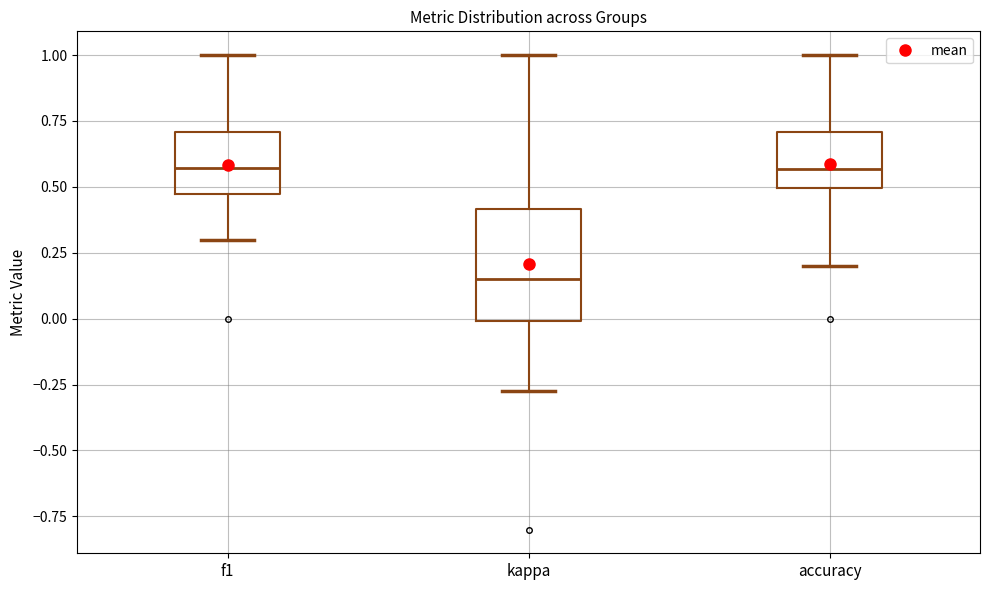

Reading left to right, transcribe this box plot: for each box, give where its median line is, the range the box spans, and where its two whiskers end, as read against the y-axis. The values are not printed on the chart, so give them approximately, as read against the axis.

f1: median 0.55, box 0.45 to 0.70, whiskers 0.30 to 1.00
kappa: median 0.15, box 0.00 to 0.40, whiskers -0.25 to 1.00
accuracy: median 0.55, box 0.50 to 0.70, whiskers 0.20 to 1.00